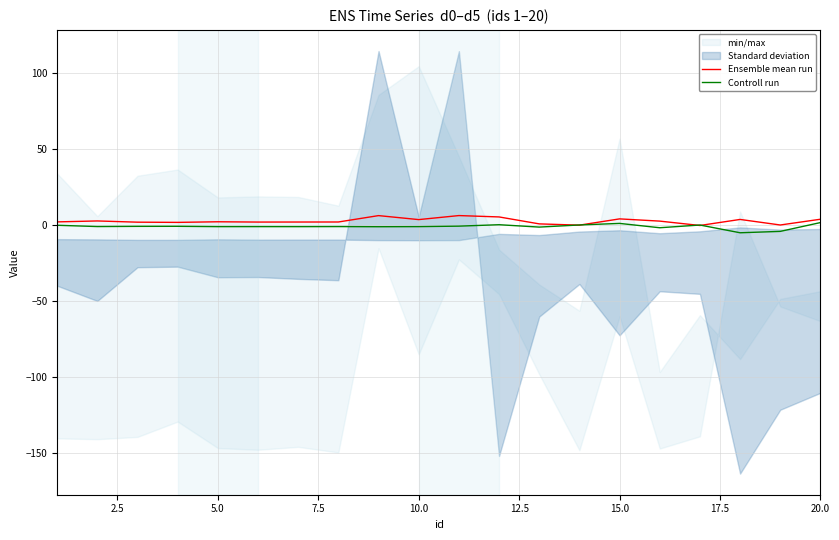

Is it true that Ensemble mean run equals 3.8 at 15.0?

True